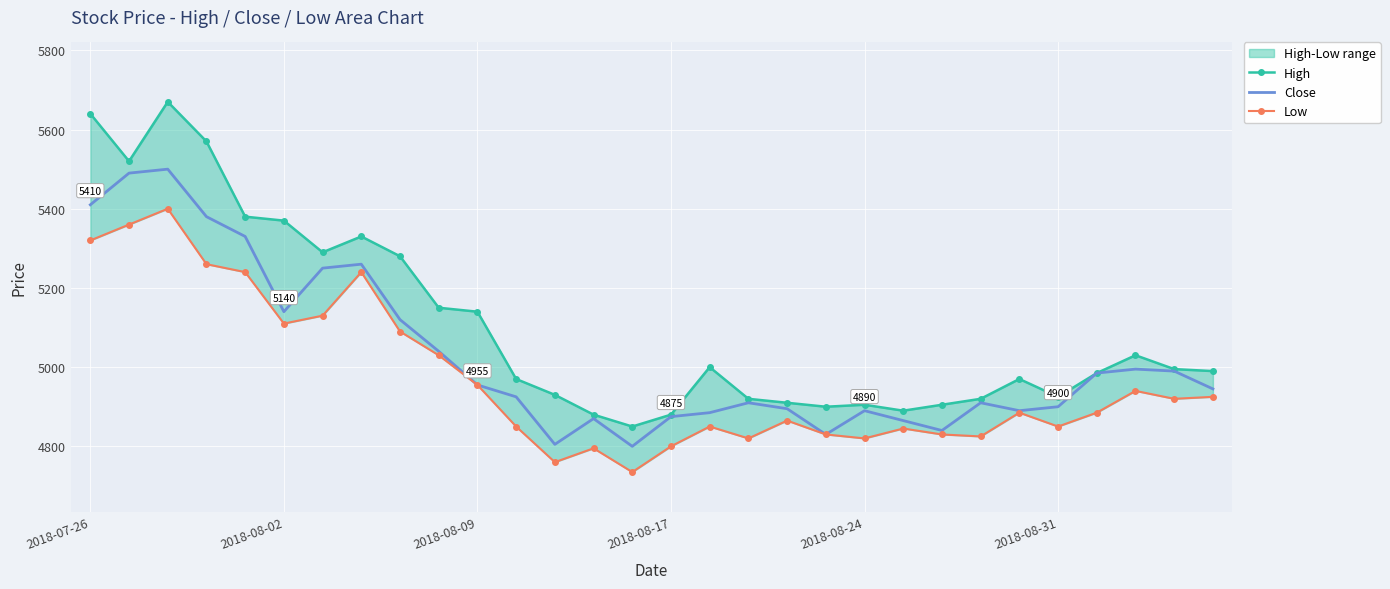

Reading left to right, list all the values displayed in this chart.

High: 5640	5520	5670	5570	5380	5370	5290	5330	5280	5150	5140	4970	4930	4880	4850	4880	5000	4920	4910	4900	4905	4890	4905	4920	4970	4925	4985	5030	4995	4990
Close: 5410	5490	5500	5380	5330	5140	5250	5260	5120	5040	4955	4925	4805	4870	4800	4875	4885	4910	4895	4830	4890	4865	4840	4910	4890	4900	4985	4995	4990	4945
Low: 5320	5360	5400	5260	5240	5110	5130	5240	5090	5030	4955	4850	4760	4795	4735	4800	4850	4820	4865	4830	4820	4845	4830	4825	4885	4850	4885	4940	4920	4925